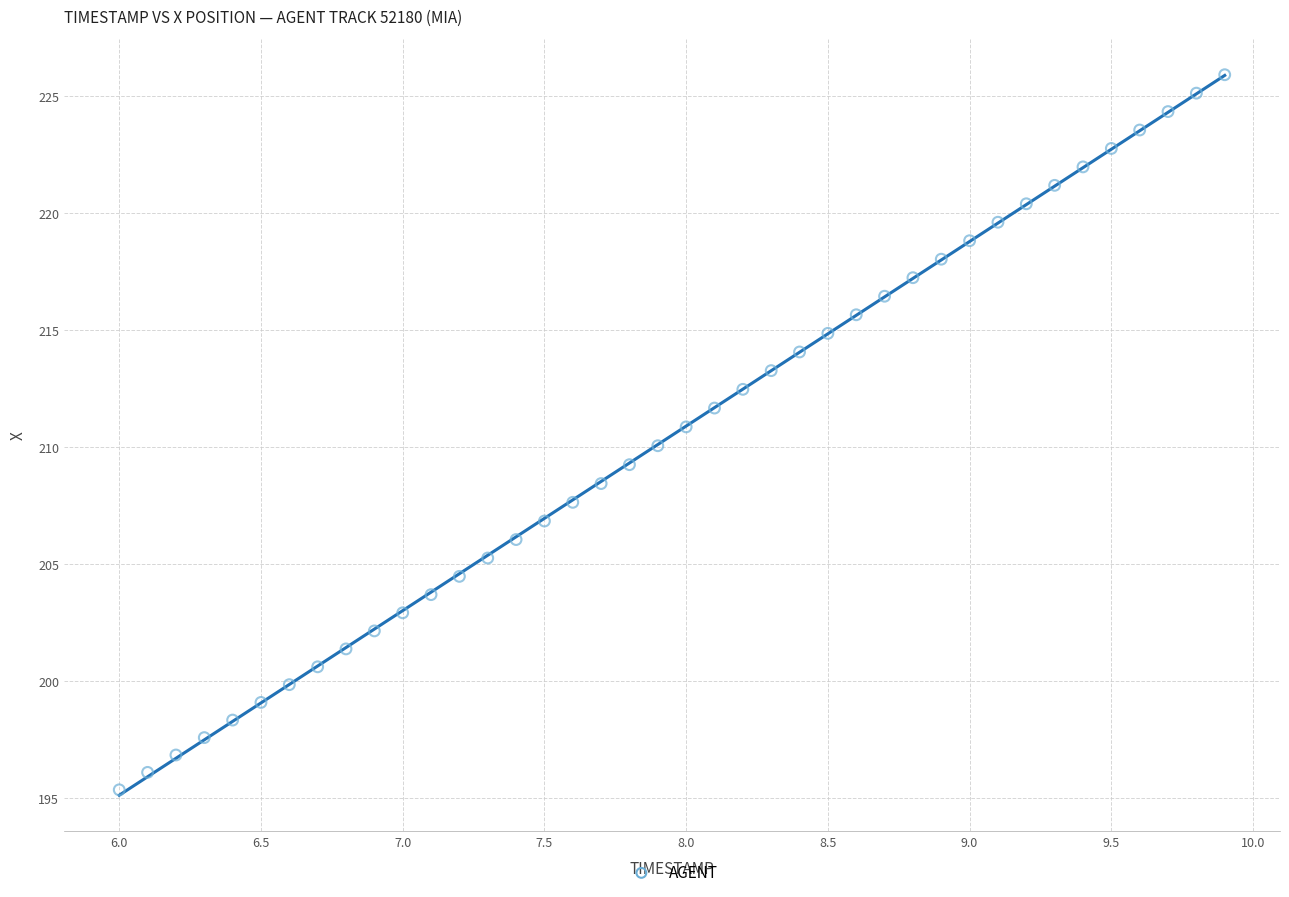

What is the range of X values (max minus min)?

3.9